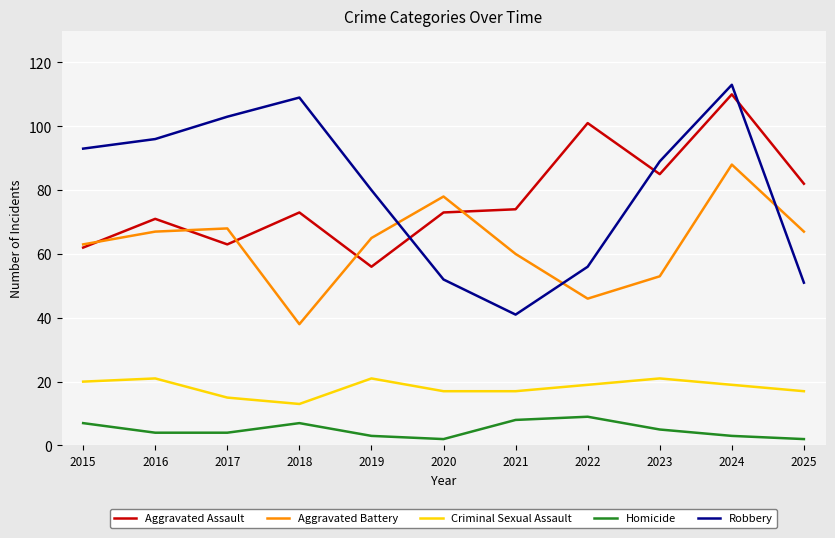

What is the sum of all Aggravated Battery values?

693